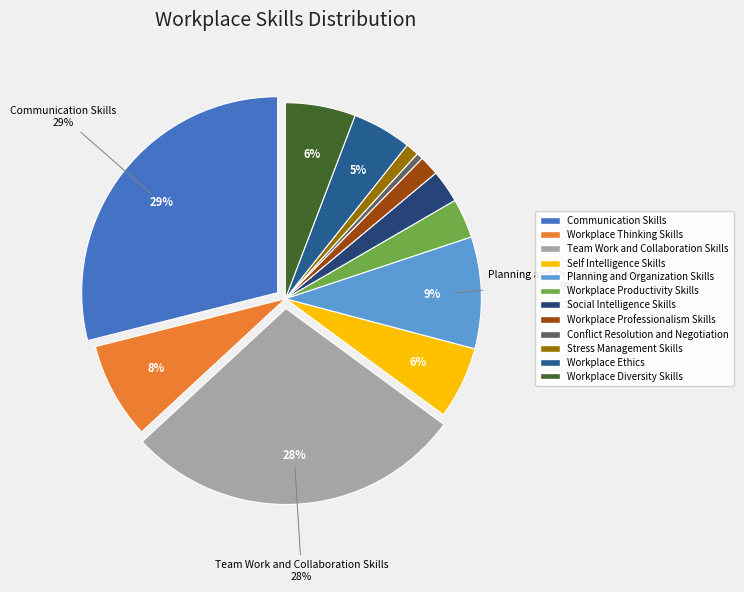

To the nearest percent, what is the difference between the Workplace Thinking Skills and Conflict Resolution and Negotiation slice percentages?

7%